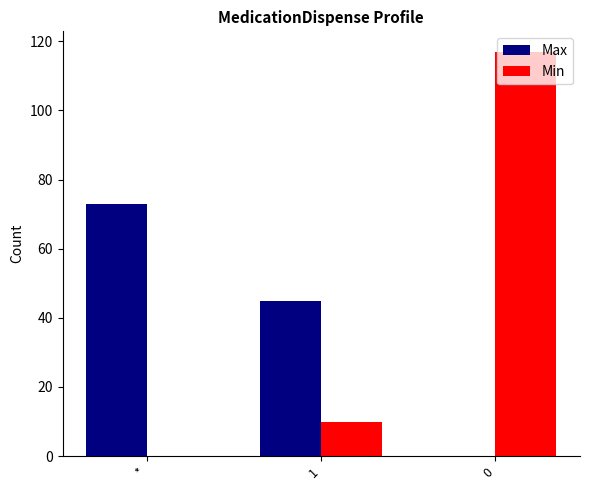

How many groups of bars are there?

3